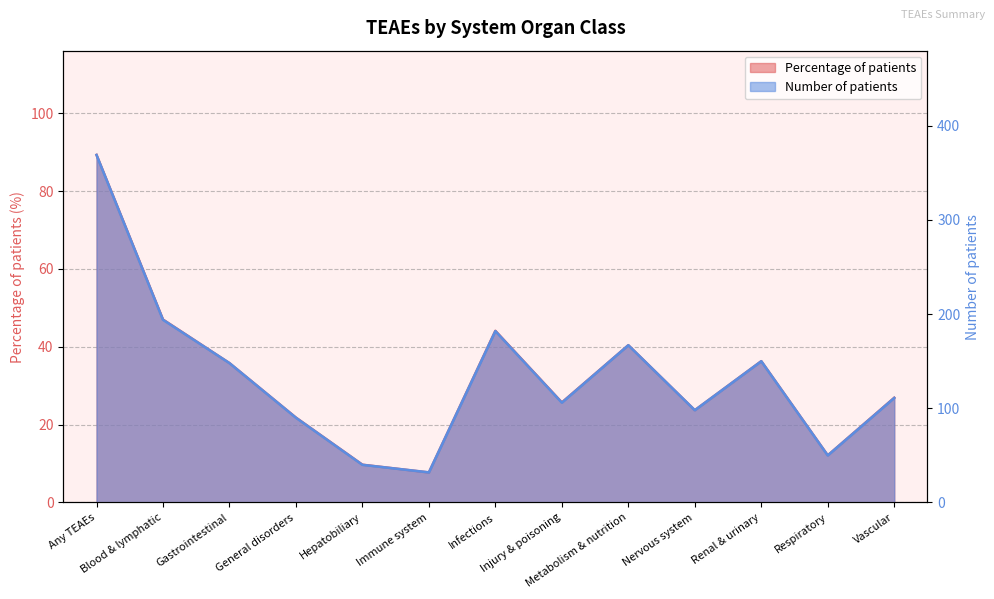

At how many categories does at least one series exceed 21?

13